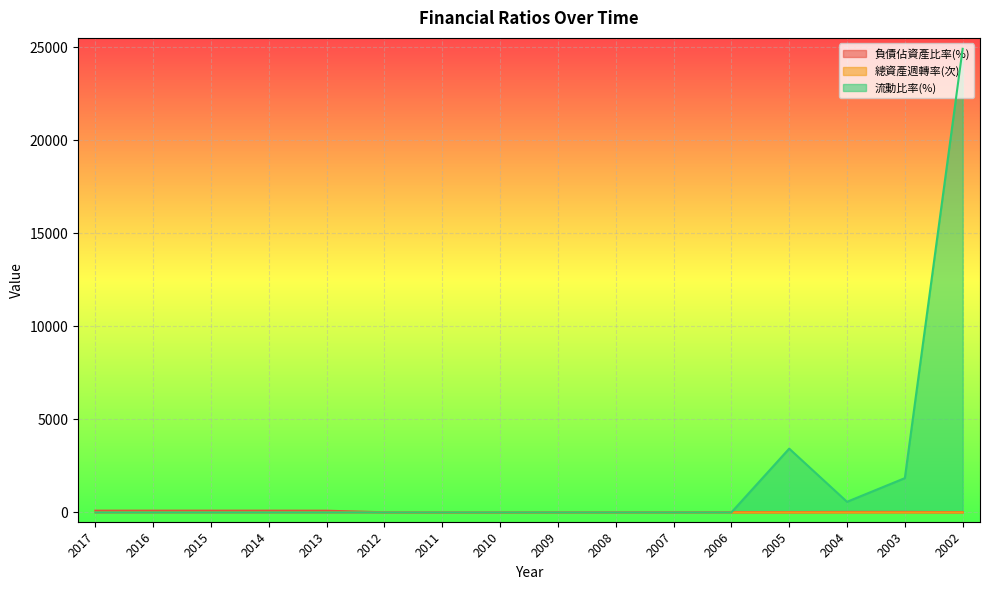

True or false: 流動比率(%) and 負債佔資產比率(%) cross at least once.

True